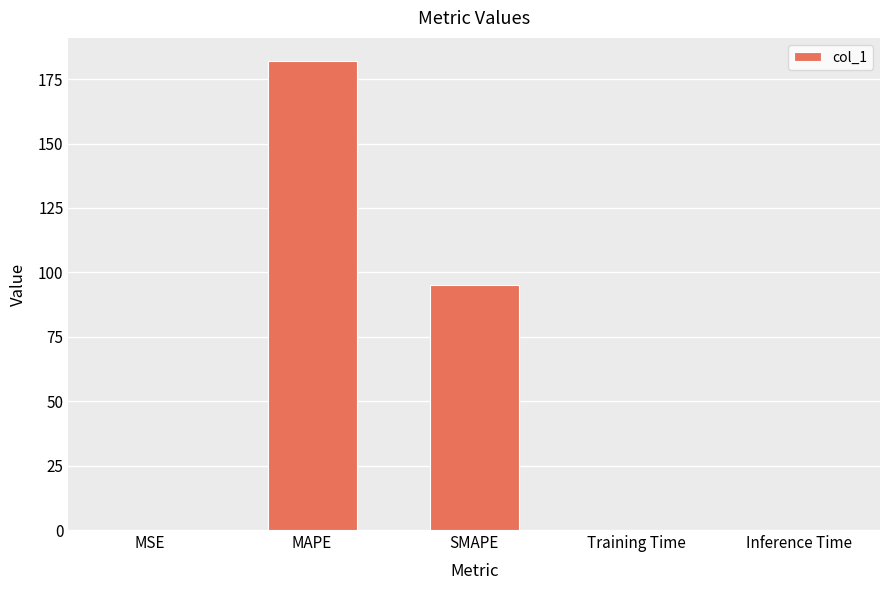

What is the sum of all values?

277.2